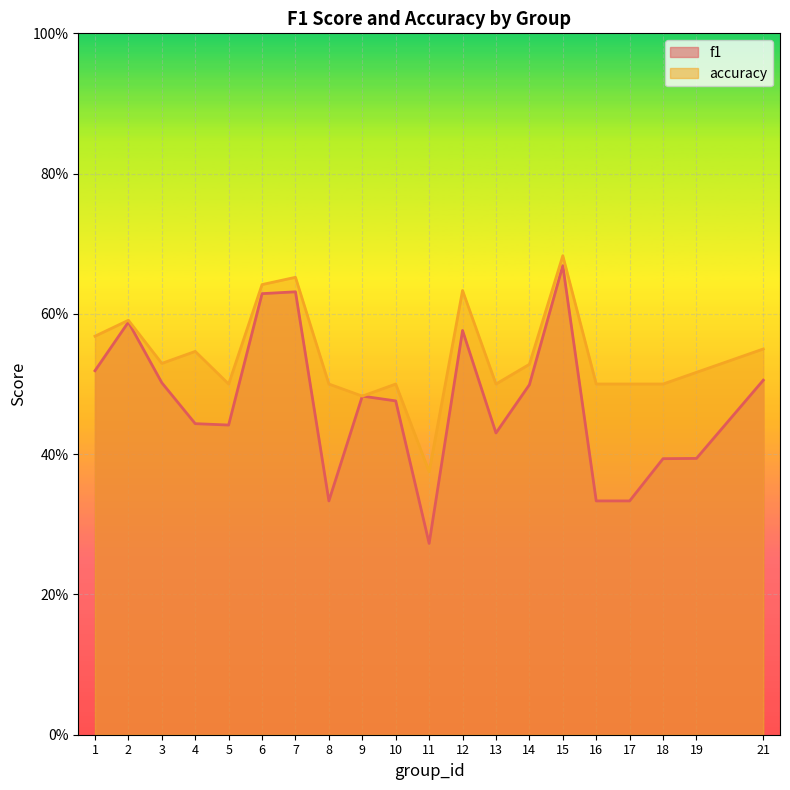

Does the chart display data point markers on the line(s)?

No